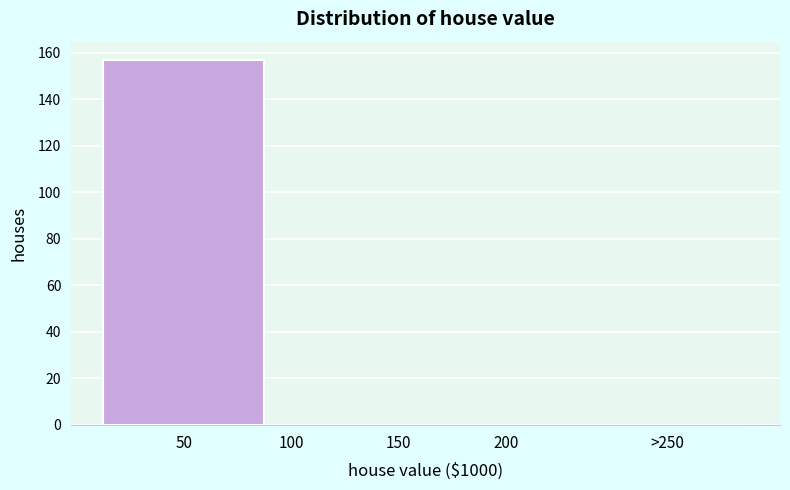

Reading left to right, list all the values displayed in this chart.

50=157	100=0	150=0	200=0	>250=0